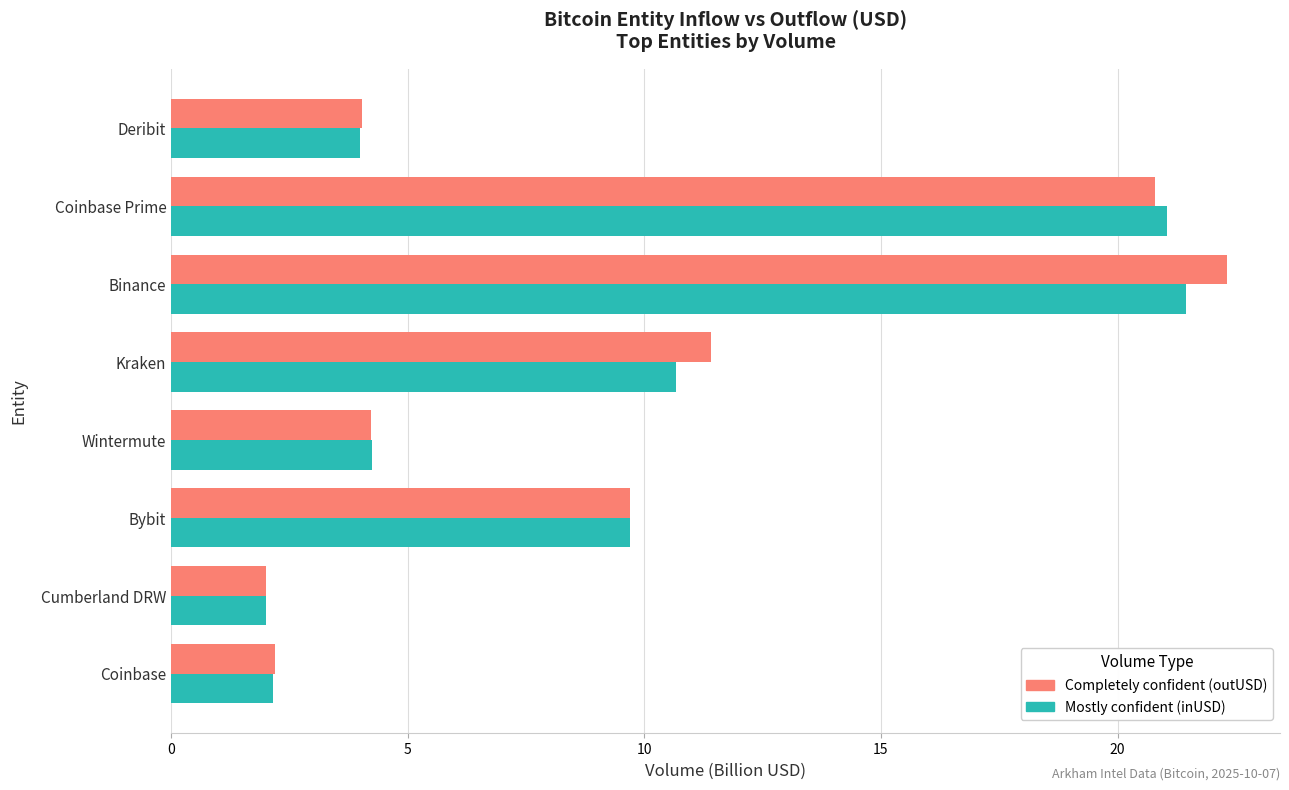

At which category is the sum across all series the highest?

Binance